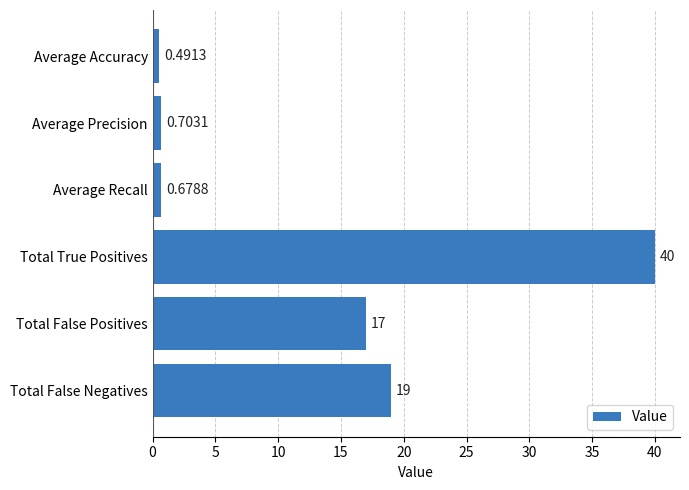

How many values are below 17?

3